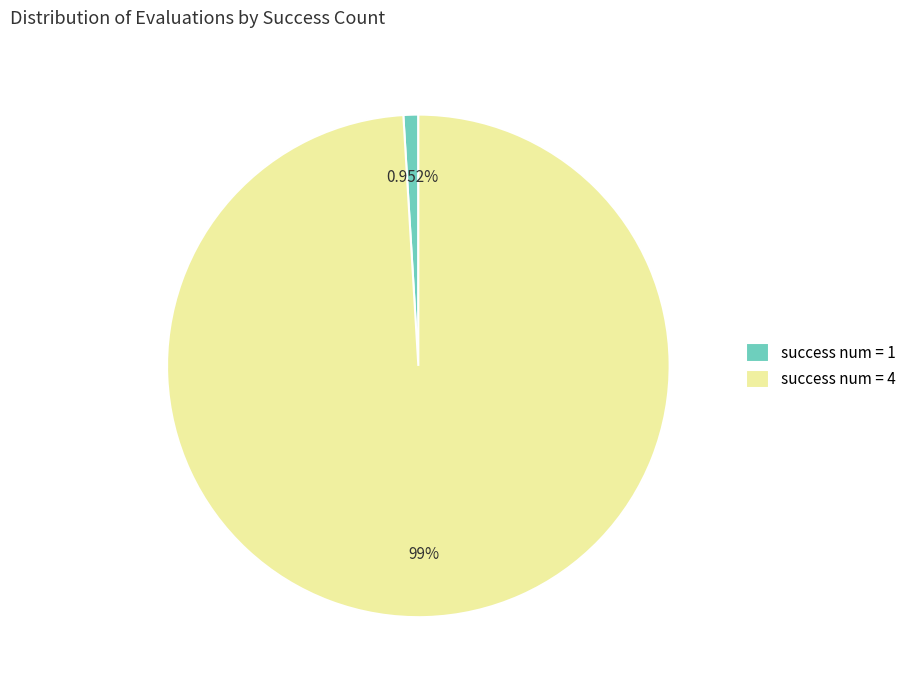

What is the largest slice in the pie chart?

success num = 4